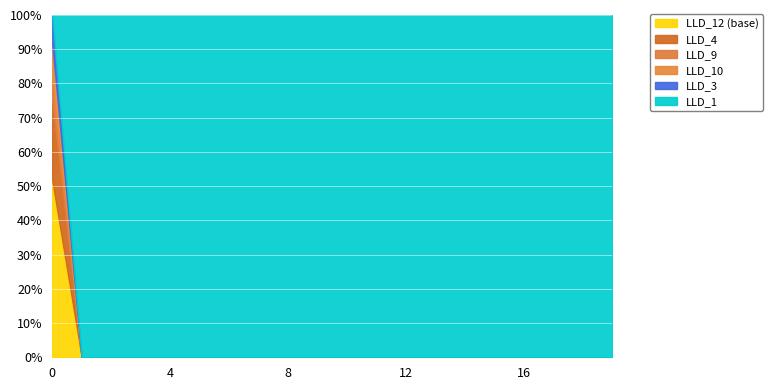

Does the chart display data point markers on the line(s)?

No